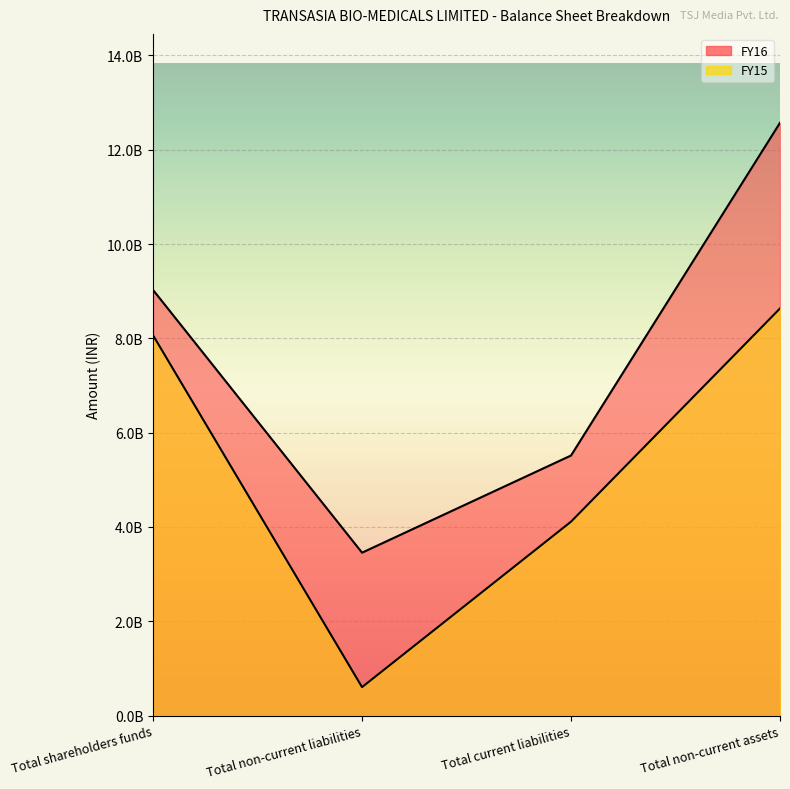

How many interior local valleys does the FY16 series have?

1